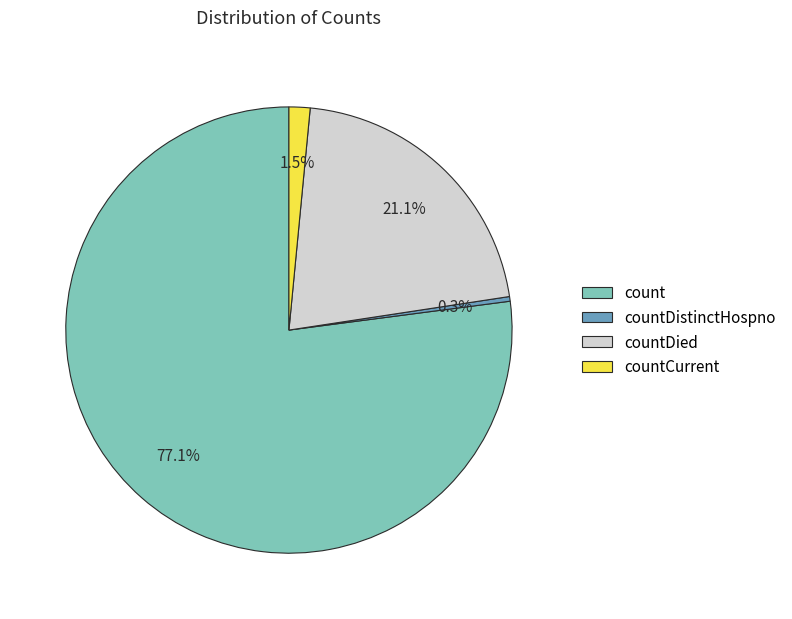

To the nearest percent, what is the difference between the largest and smallest slice percentages?

77%